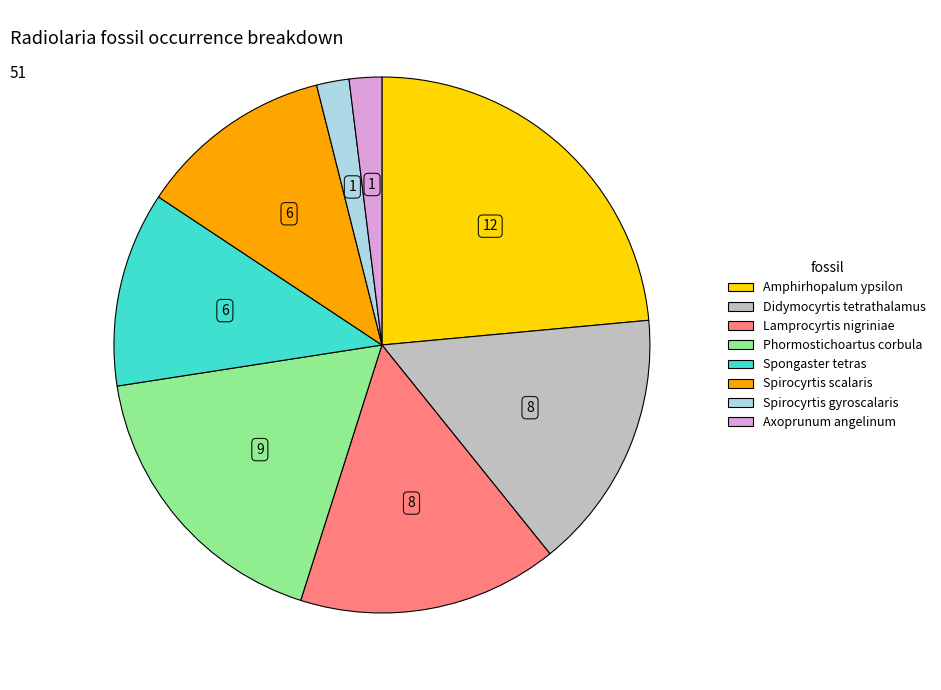

Does Didymocyrtis tetrathalamus represent more than half of the total?

No